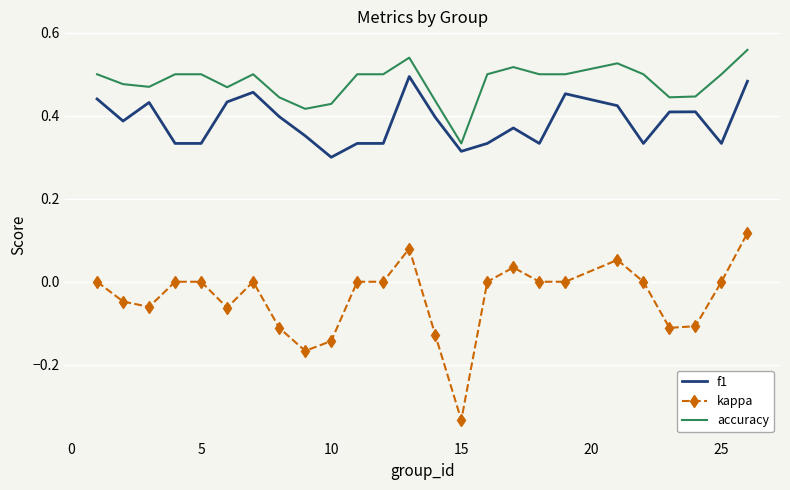

Which series has the largest total across all categories?

accuracy